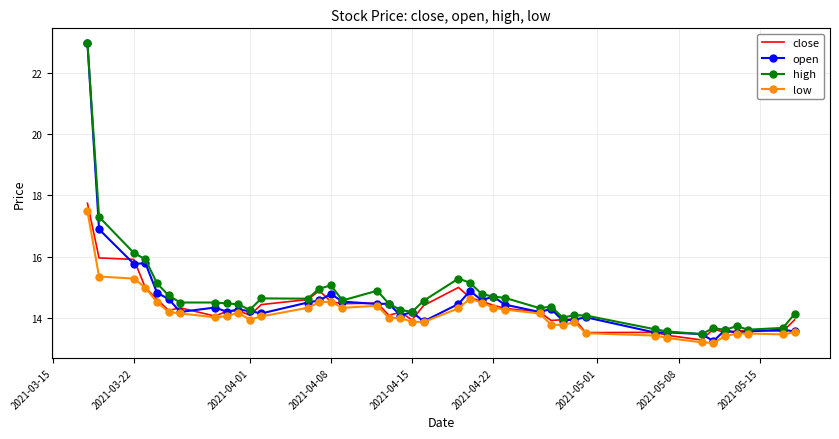

In close, how many points are lower than both neighbors (excluding endpoints)?

11